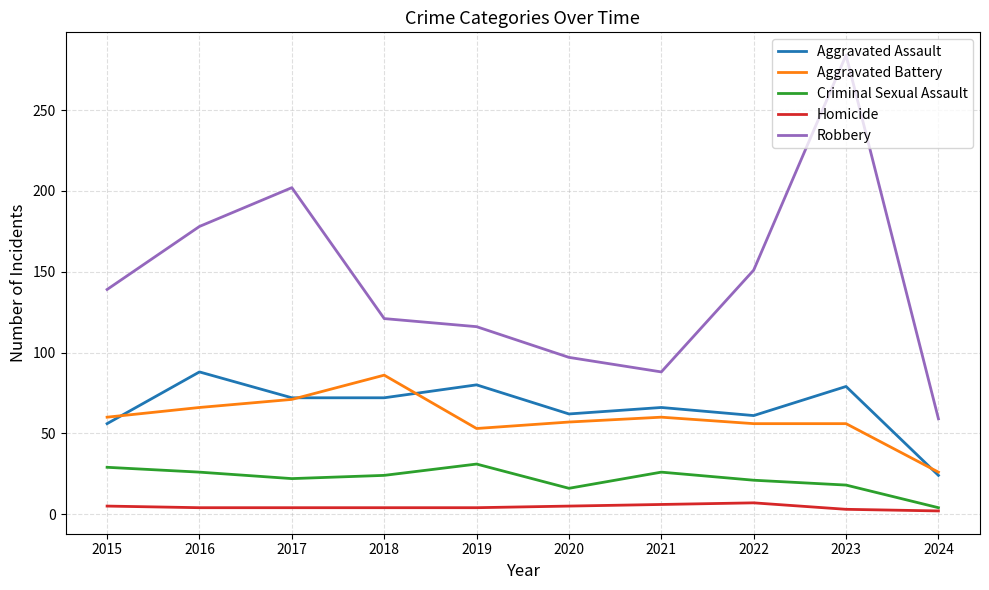

At which category is the sum across all series the highest?

2023